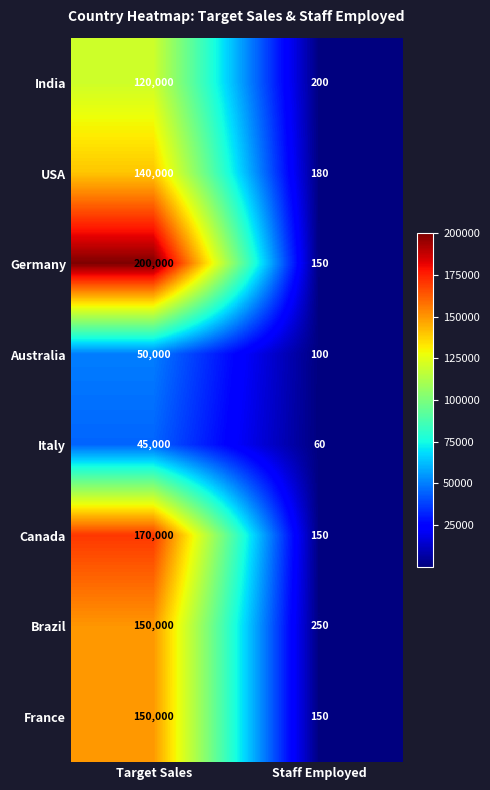

What is the spread (max minus min) of values at Staff Employed?

190